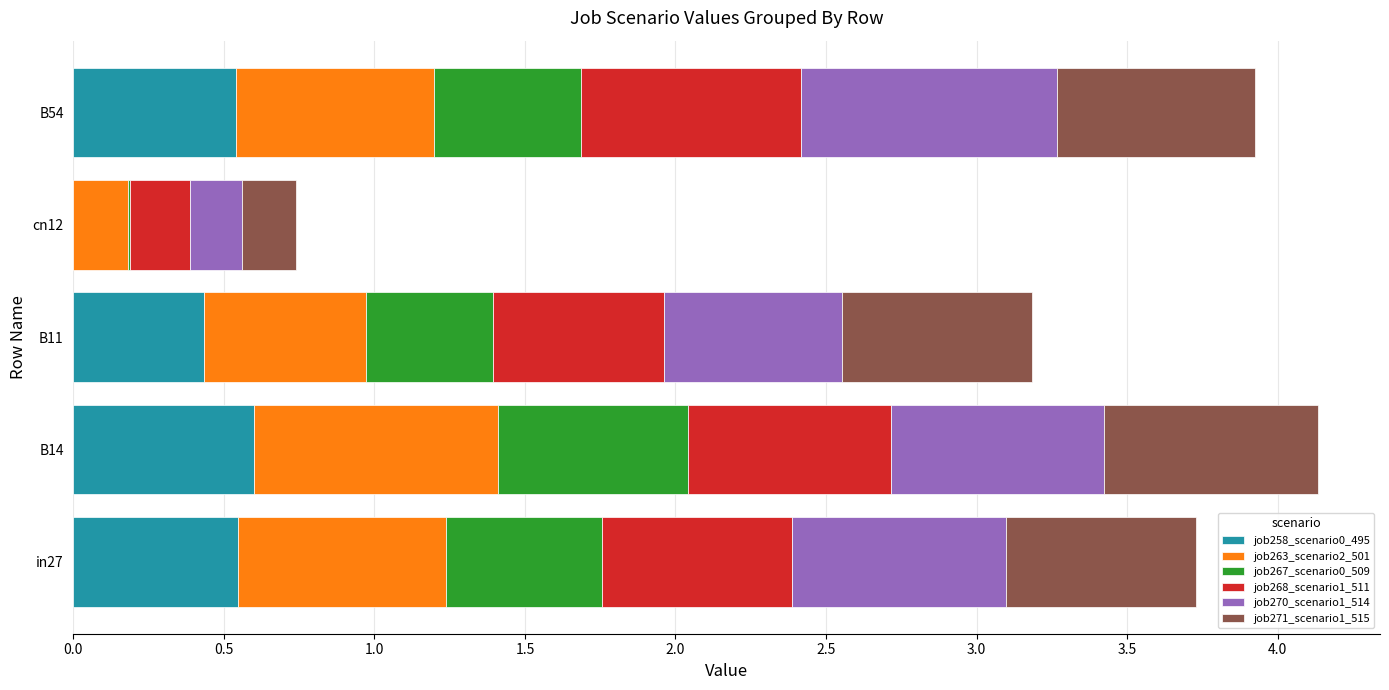

What is the total value across all series at B54?

3.9